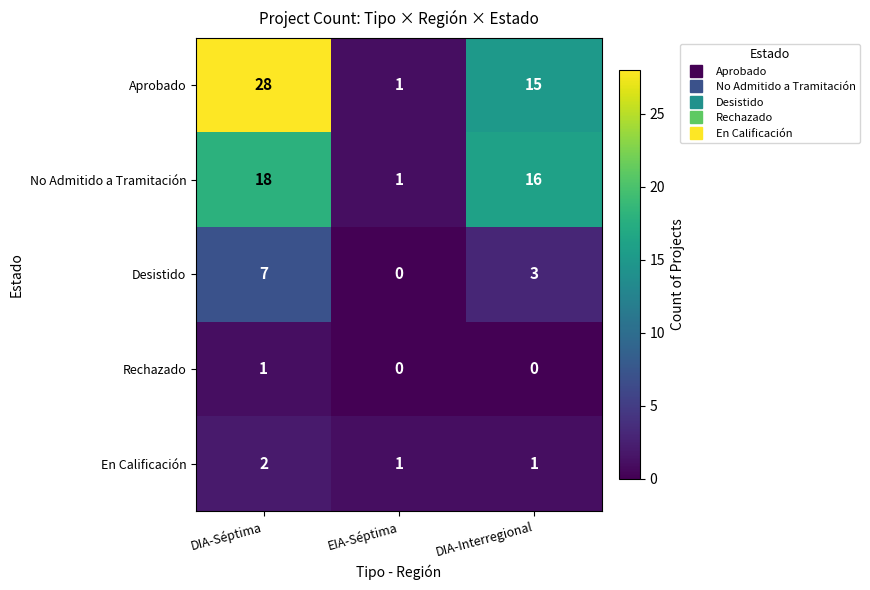

Is it true that No Admitido a Tramitación equals 2 at EIA-Séptima?

False